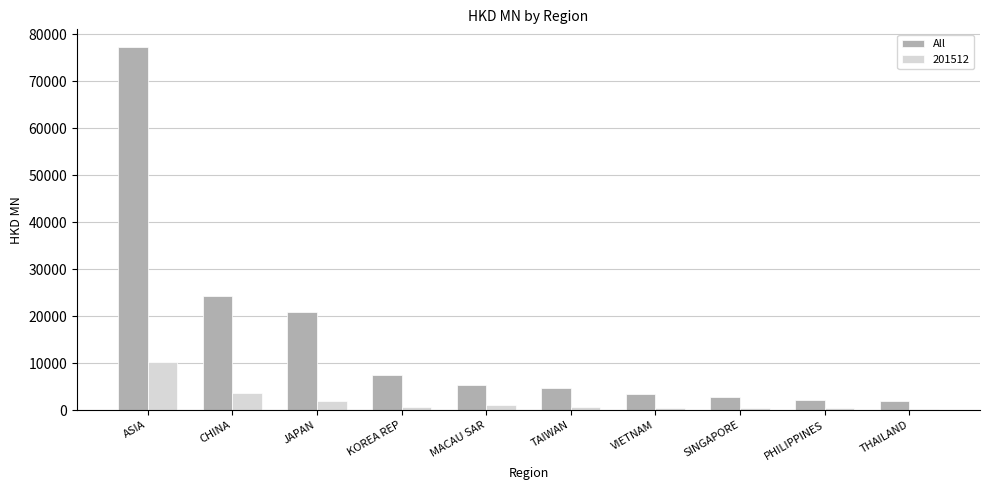

Which series has the largest total across all categories?

All